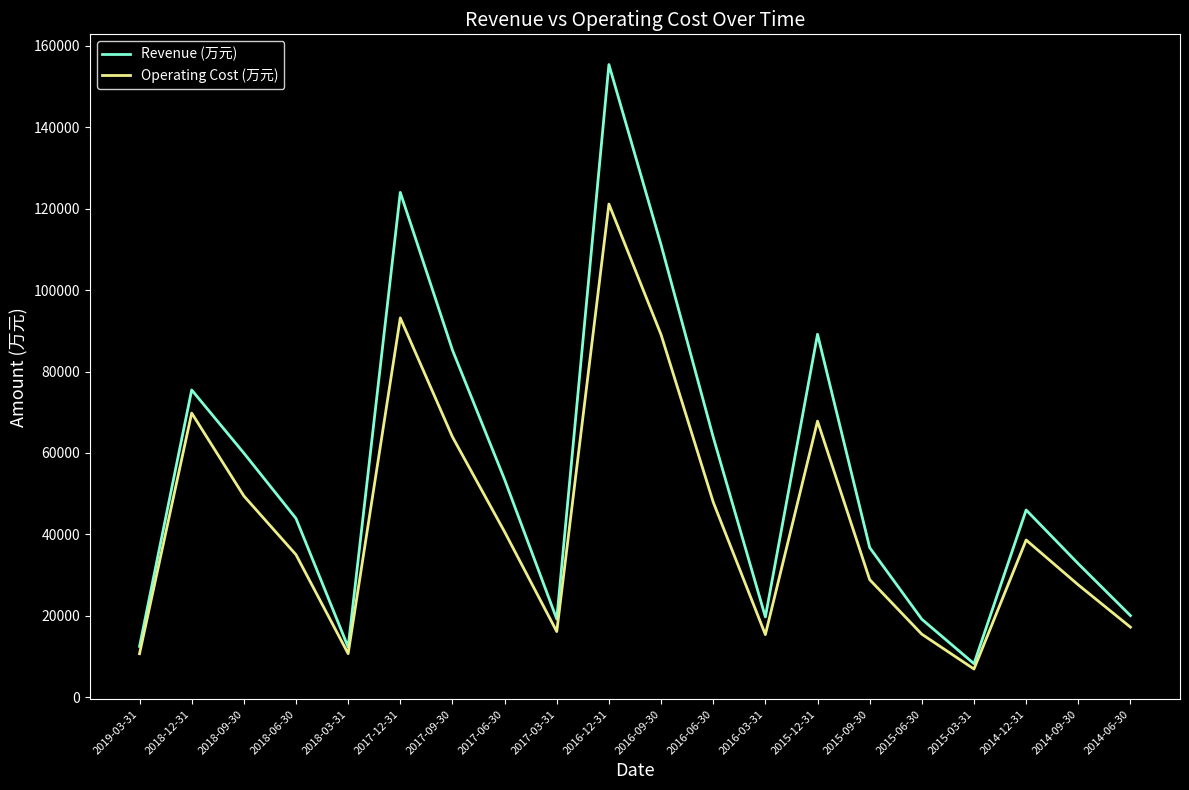

What value does the Operating Cost (万元) series have at 2017-03-31, to the nearest 100?

16100